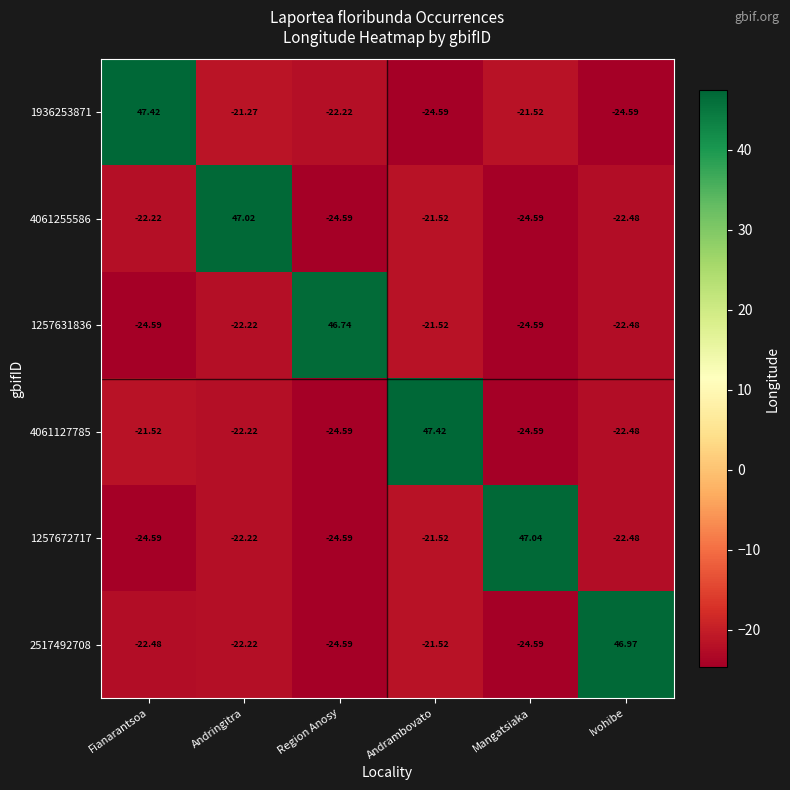

At which label does 1936253871 first exceed -21?

Fianarantsoa